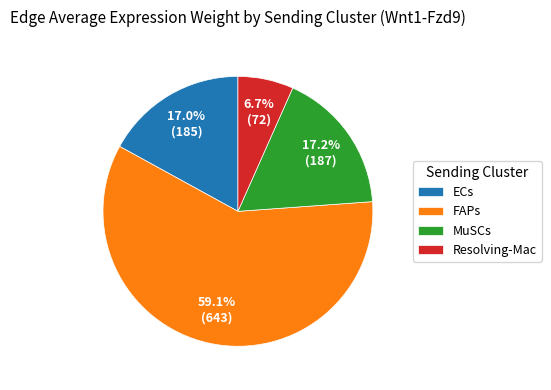

To the nearest percent, what is the difference between the largest and smallest slice percentages?

52%